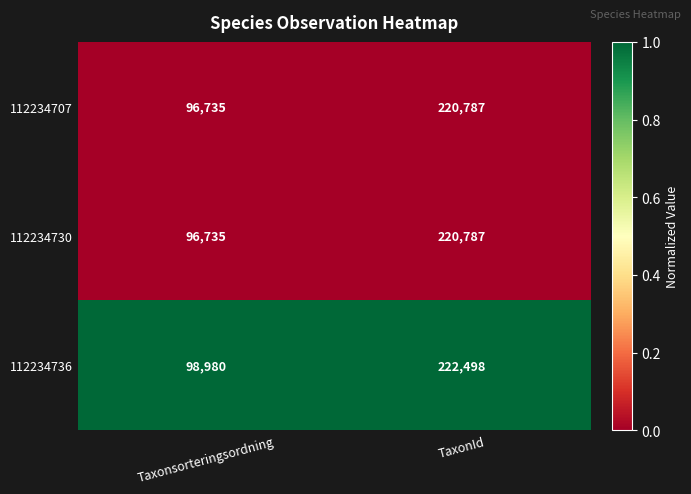

Reading left to right, extract all data points from this chart.

112234707: Taxonsorteringsordning=96735	TaxonId=220787
112234730: Taxonsorteringsordning=96735	TaxonId=220787
112234736: Taxonsorteringsordning=98980	TaxonId=222498